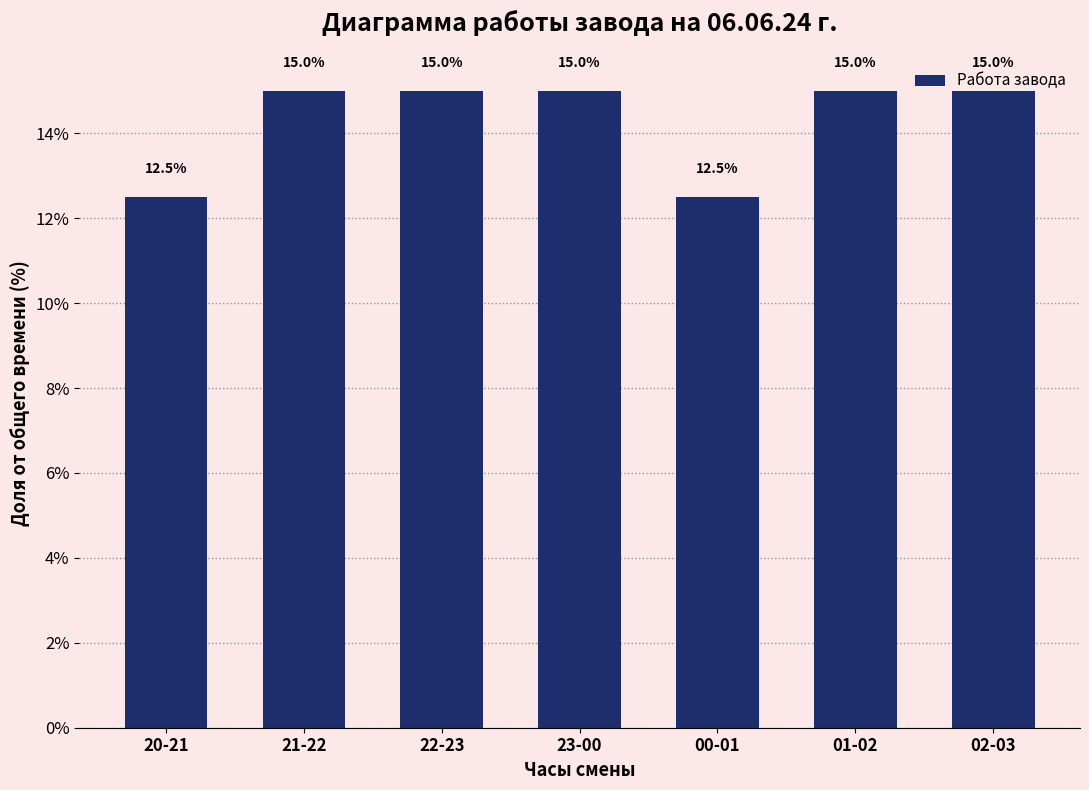

What is the smallest value displayed?

12.5